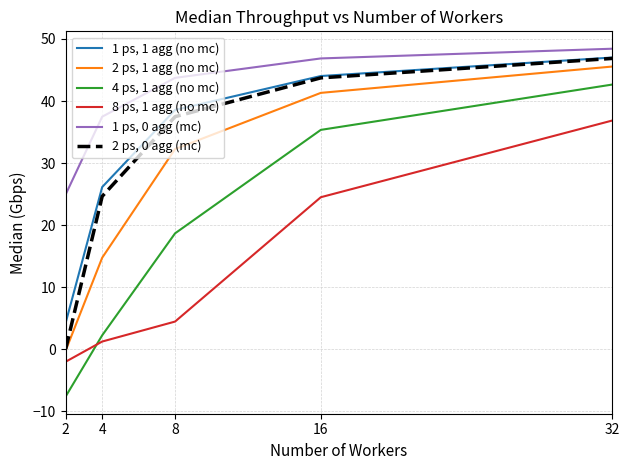

At which category is the sum across all series the highest?

32